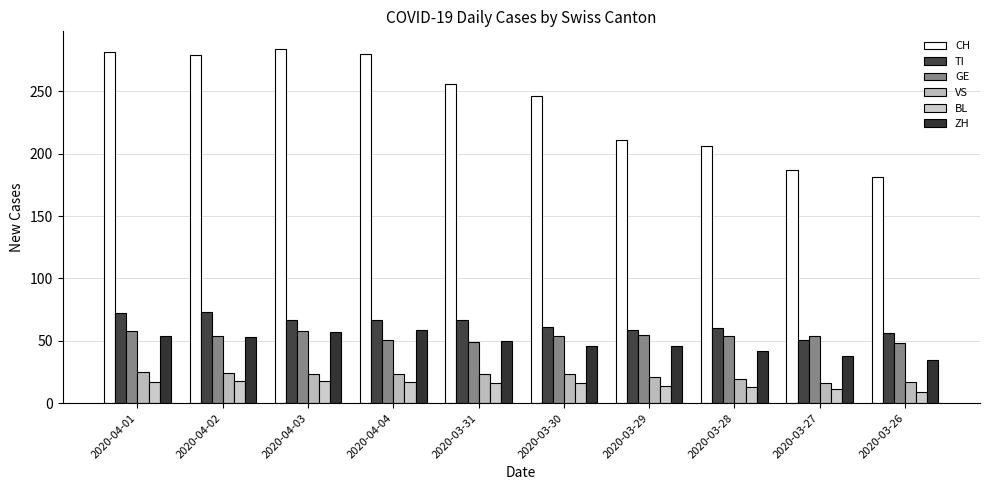

Count the number of data series in this chart.

6